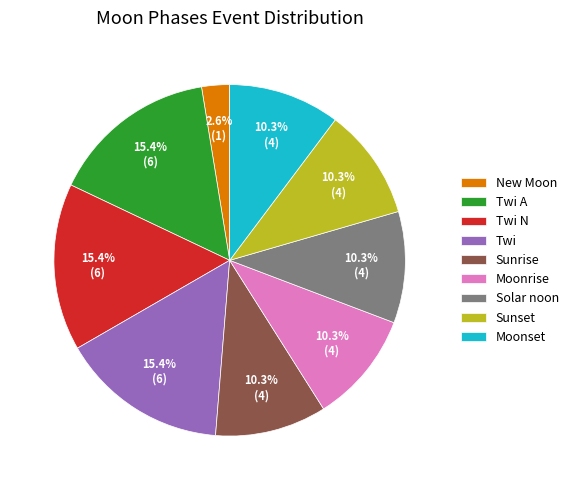

What is the ratio of the value at Twi to the value at Sunrise?

1.5